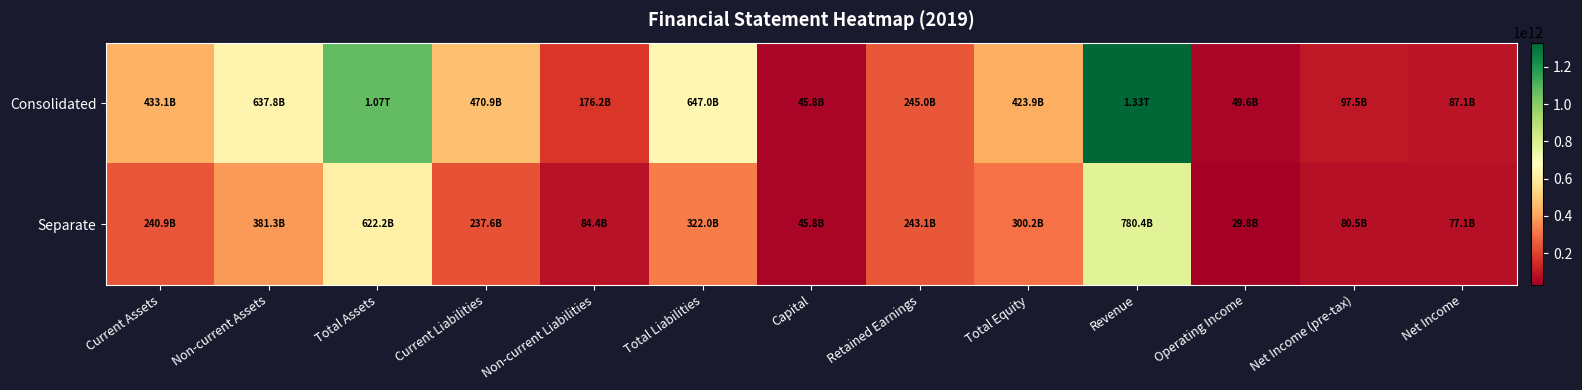

What is the total value across all series at Capital?

91682470000